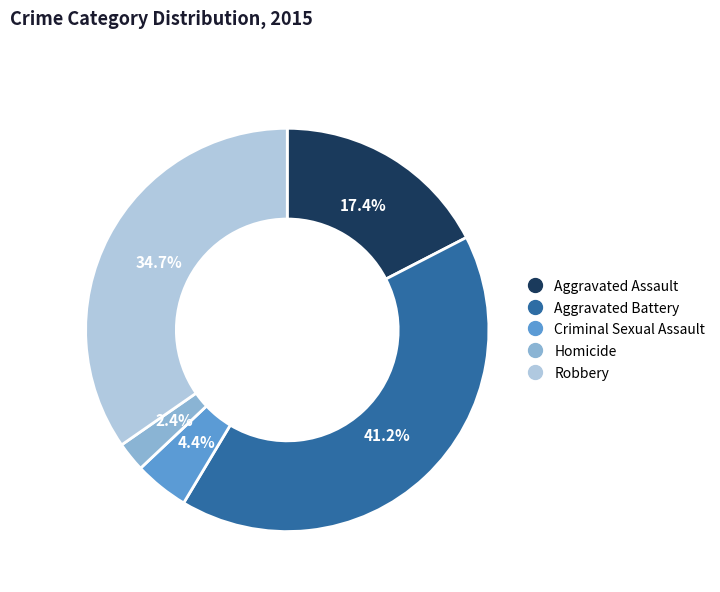

Which category has the biggest portion of the pie?

Aggravated Battery